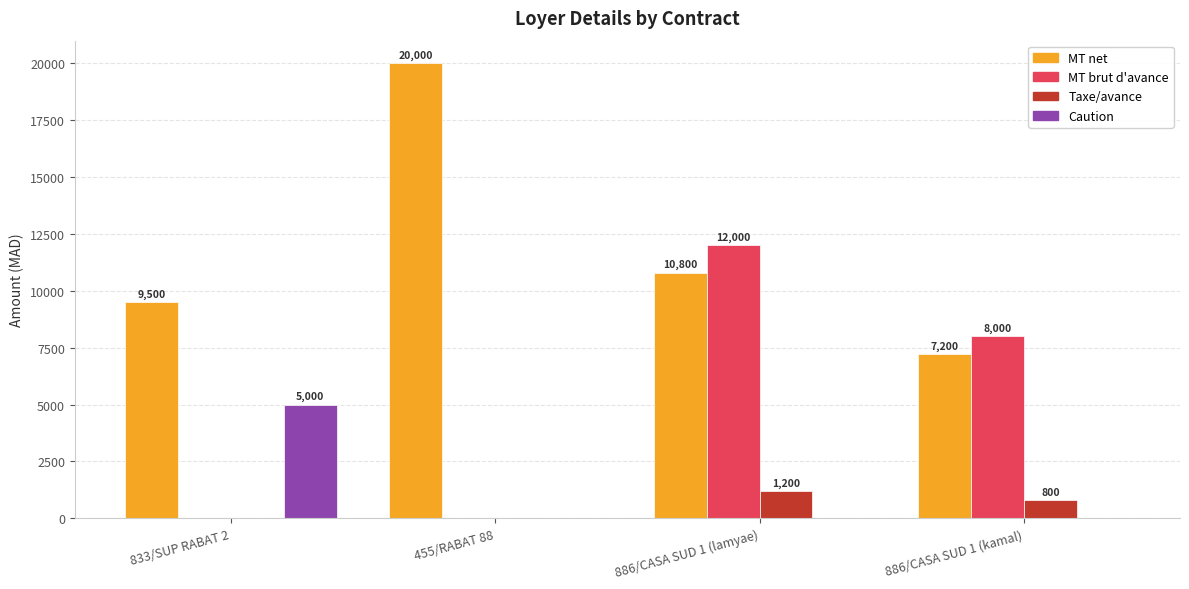

What is the highest value of the Taxe/avance series?

1200